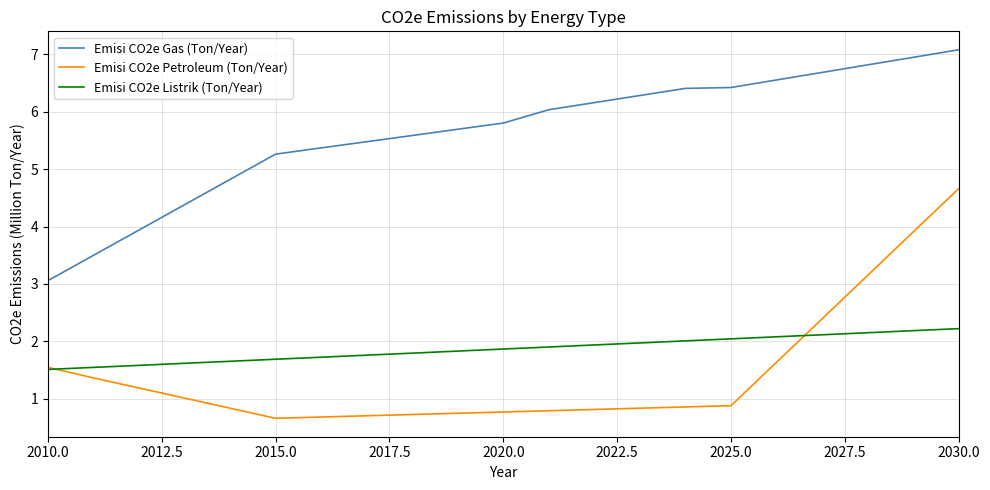

Rank the series by their maximum value, from lowest to highest.

Emisi CO2e Listrik (Ton/Year), Emisi CO2e Petroleum (Ton/Year), Emisi CO2e Gas (Ton/Year)